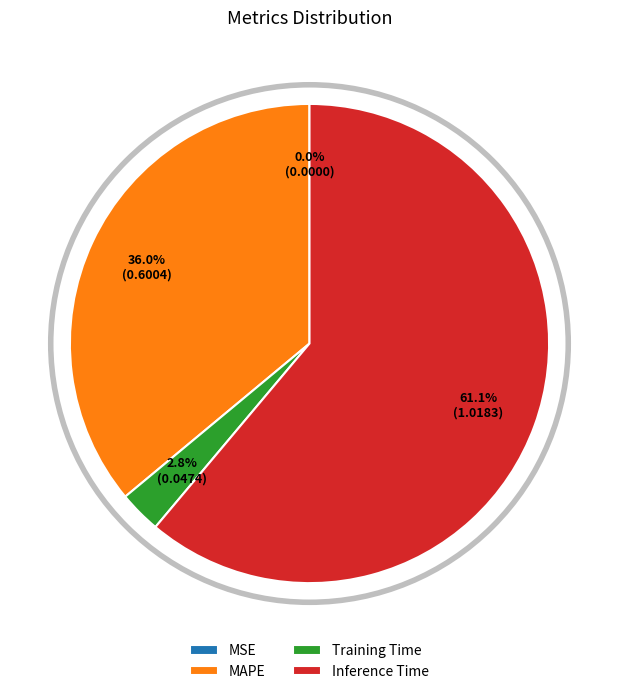

The Inference Time slice represents 75% of the pie. True or false?

False